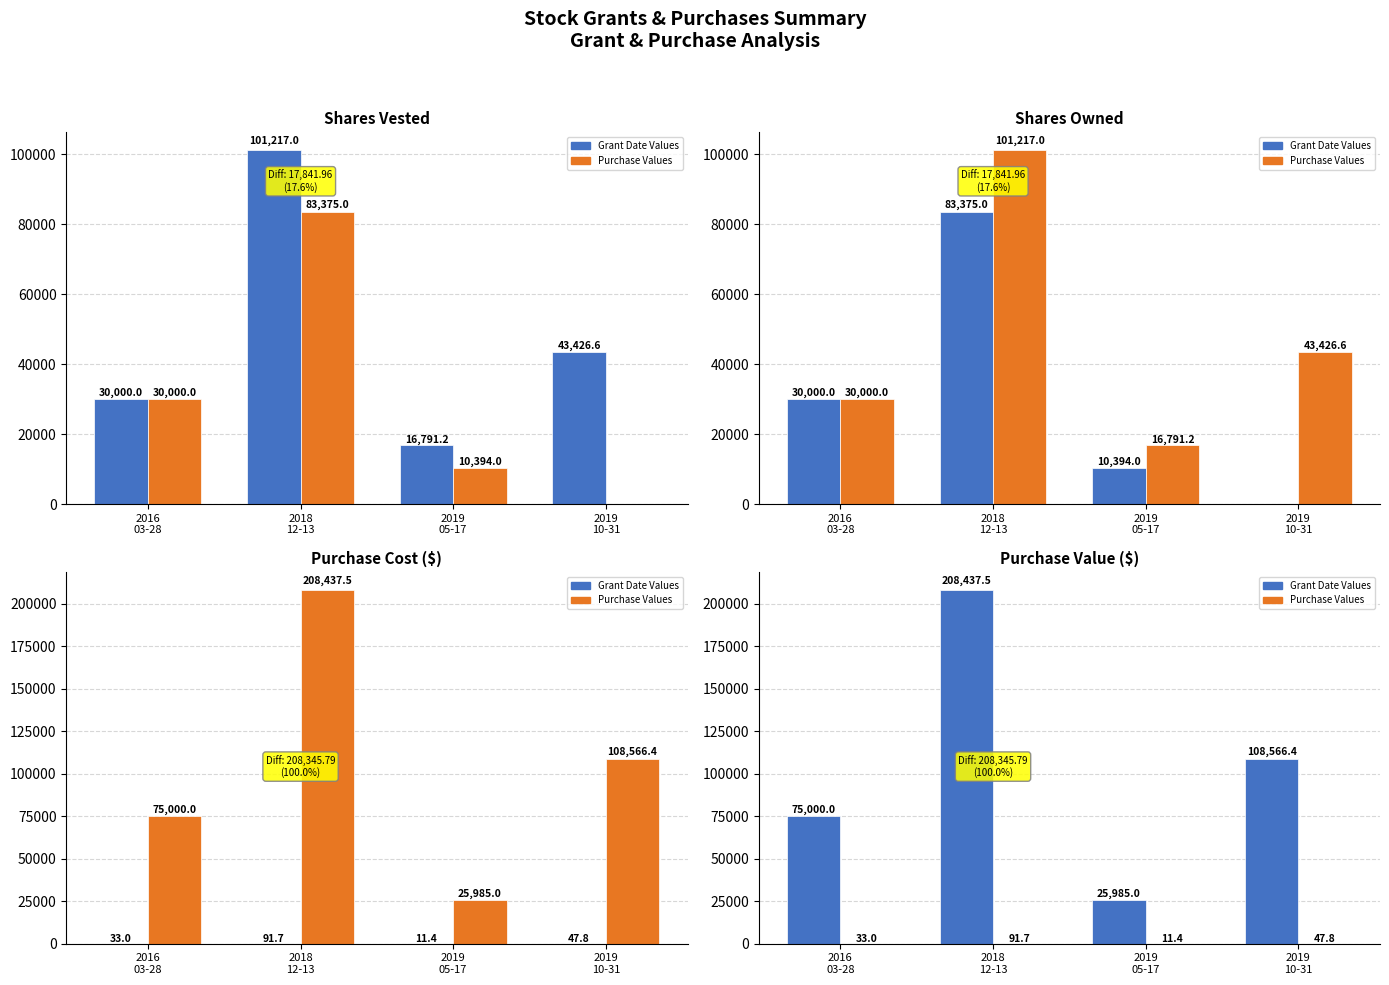

What is the total value across all series at 2019
10-31?

152040.7